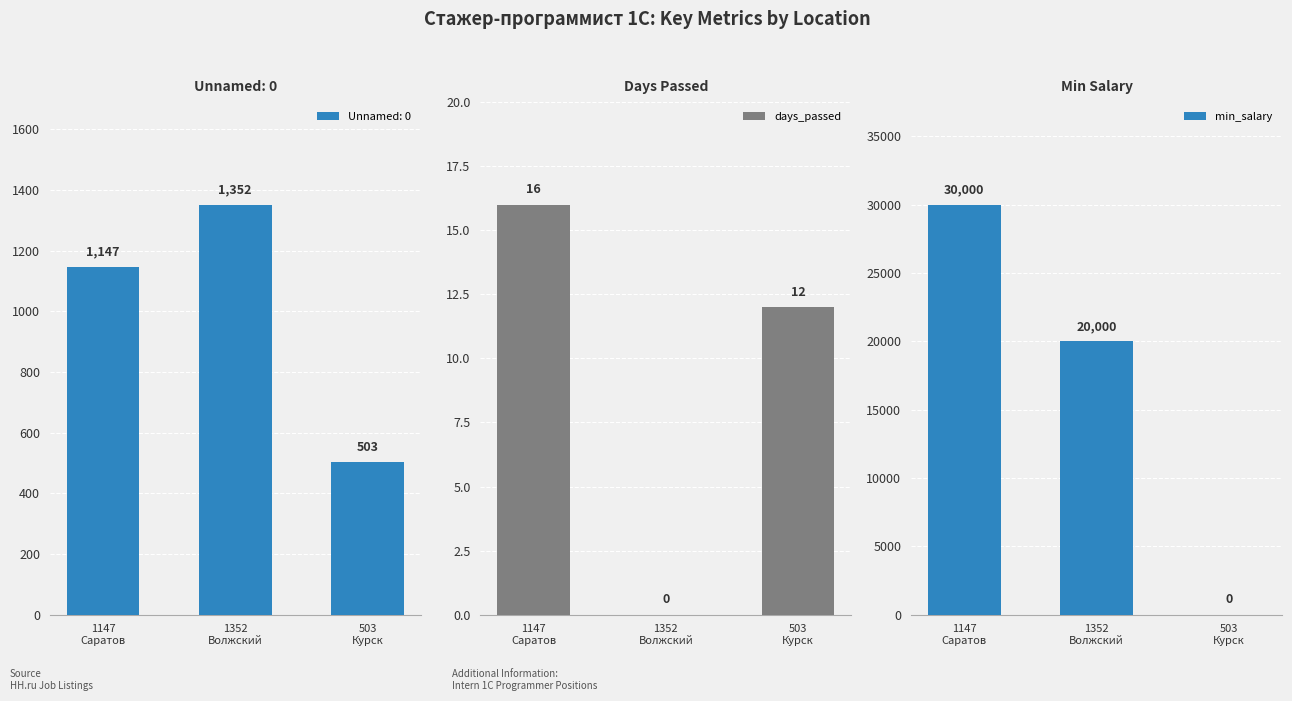

How many positive values does the days_passed series have?

2